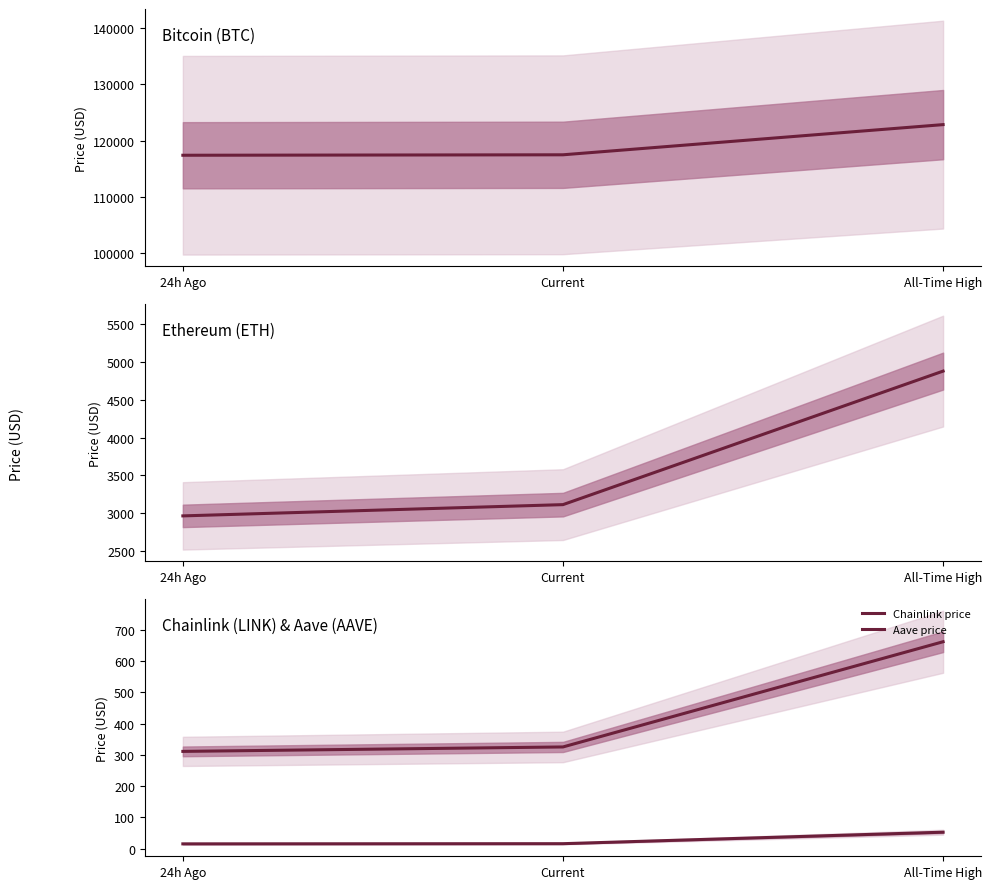

Rank the categories by Bitcoin price value from lowest to highest.

24h Ago, Current, All-Time High